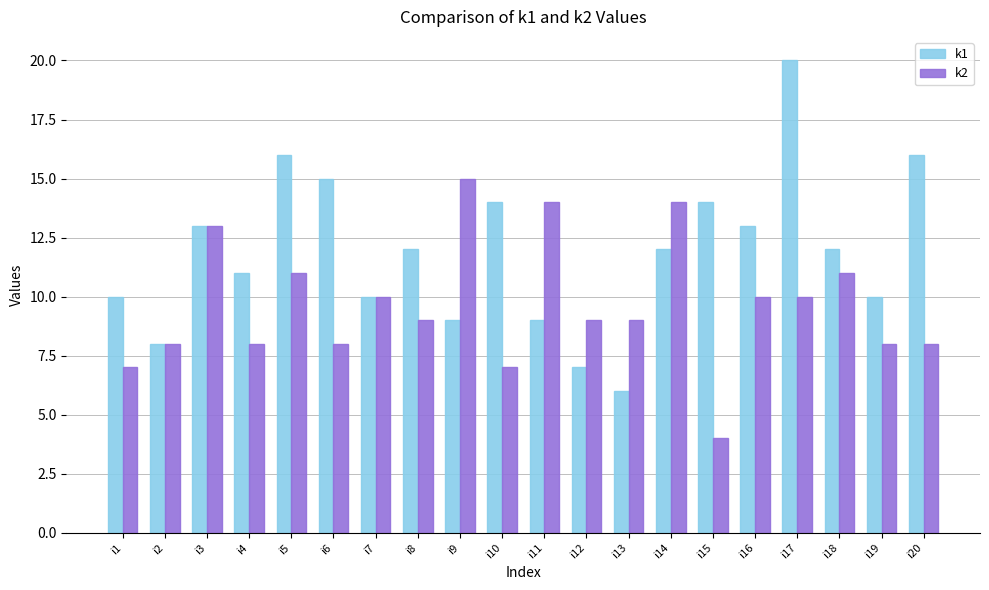

Is it true that k1 equals 4 at i15?

False